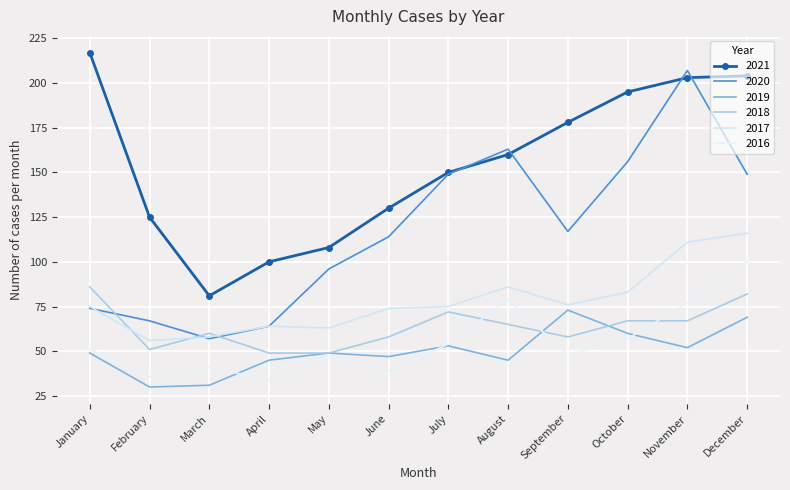

What are all the series names shown in the legend?

2021, 2020, 2019, 2018, 2017, 2016